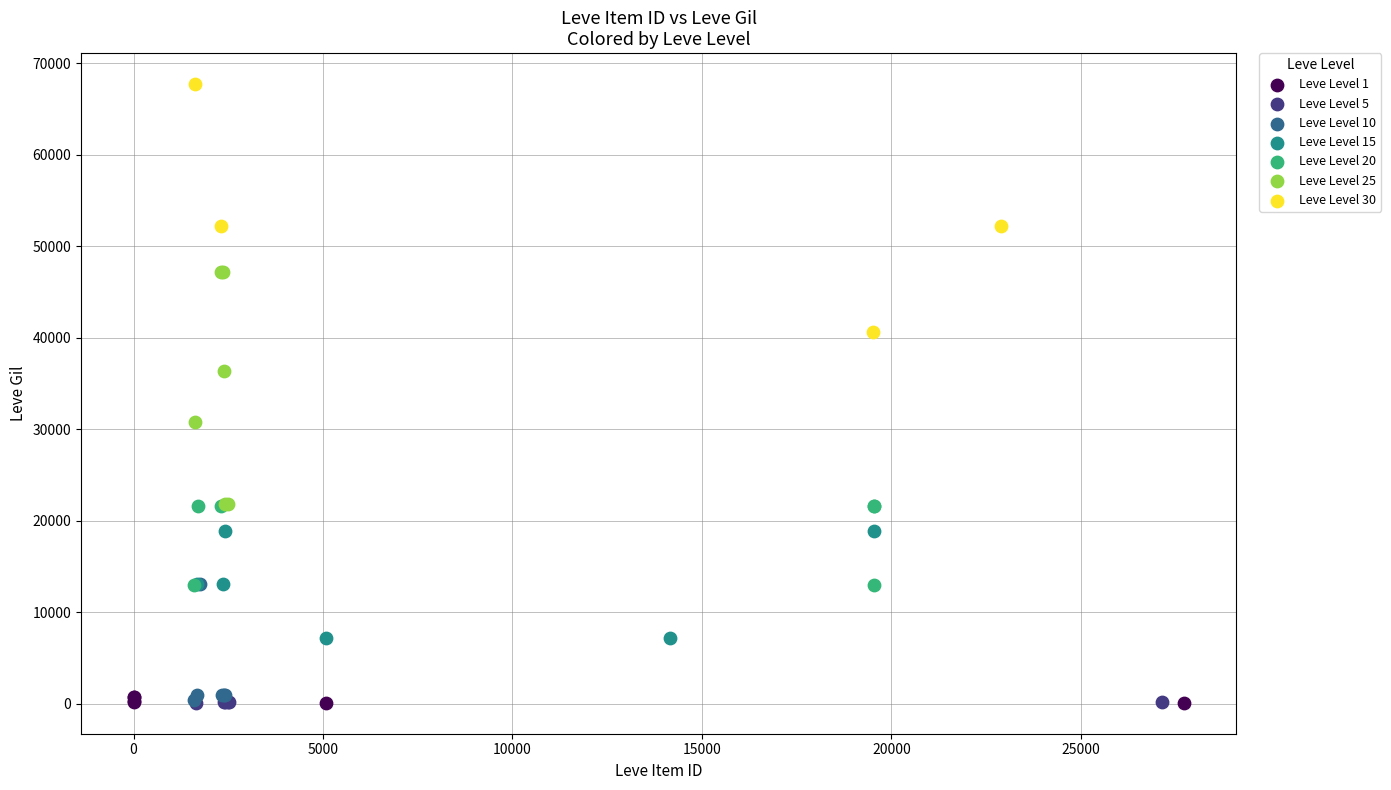

Which series contains the highest Y value?

Leve Level 30